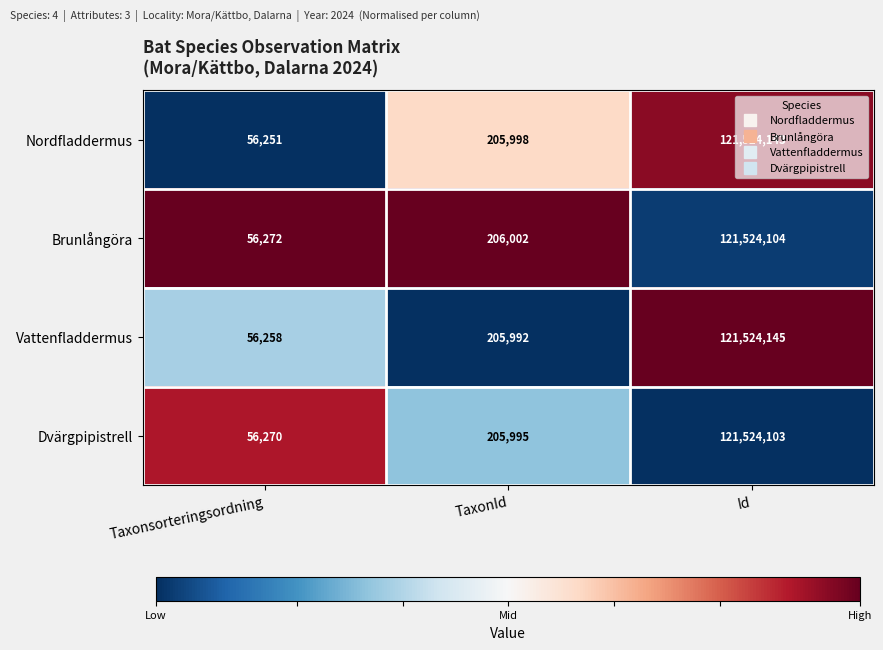

At which category is the sum across all series the highest?

Id